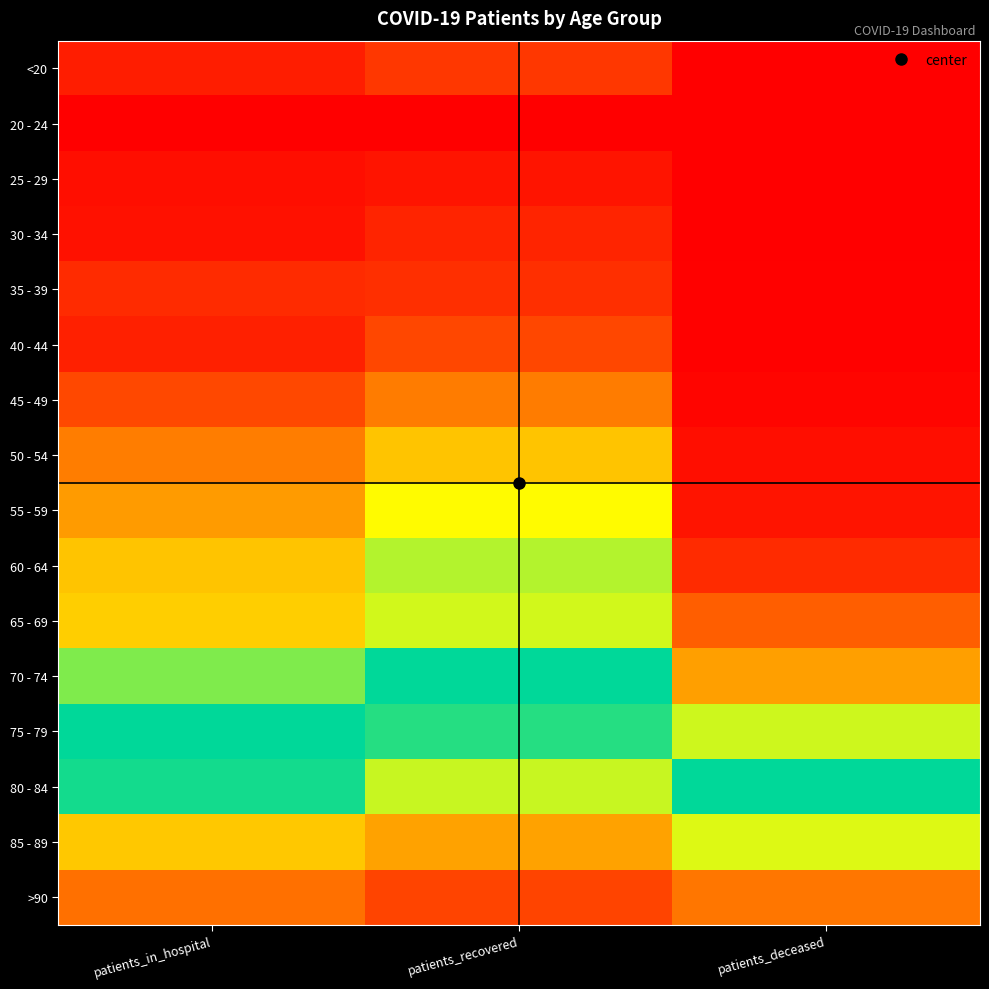

Which category has the lowest value across all series?

patients_in_hospital